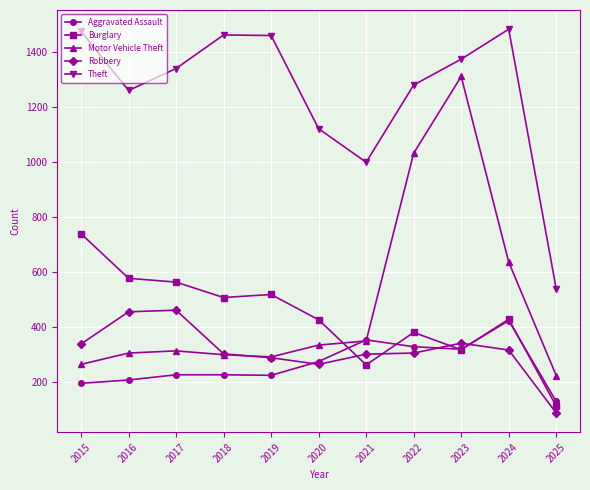

Does the chart have visible grid lines?

Yes